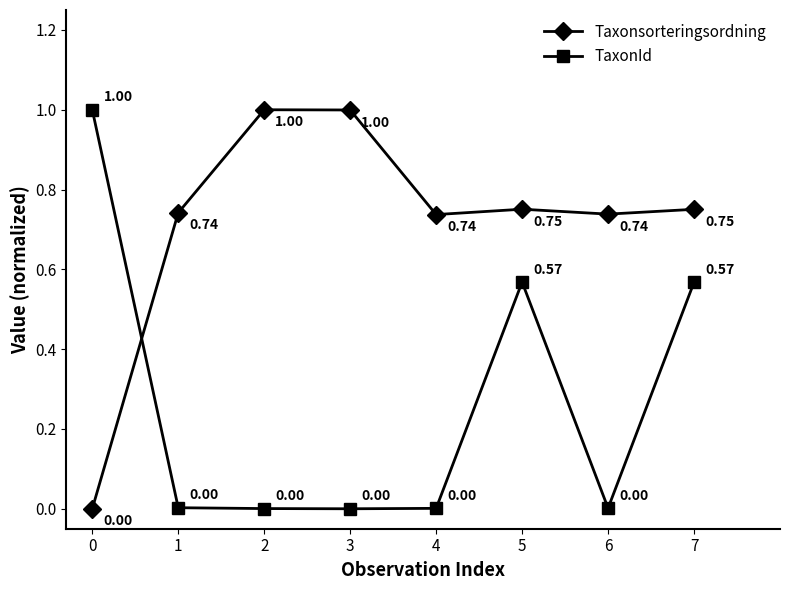

Count the number of categories in the chart.

8